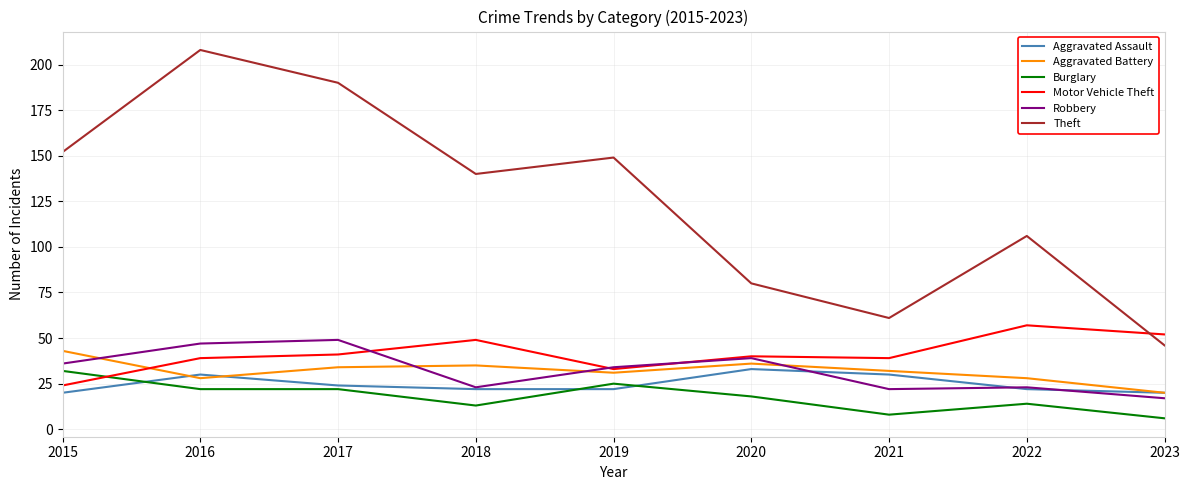

The Burglary series shows 8 at 2021. True or false?

True